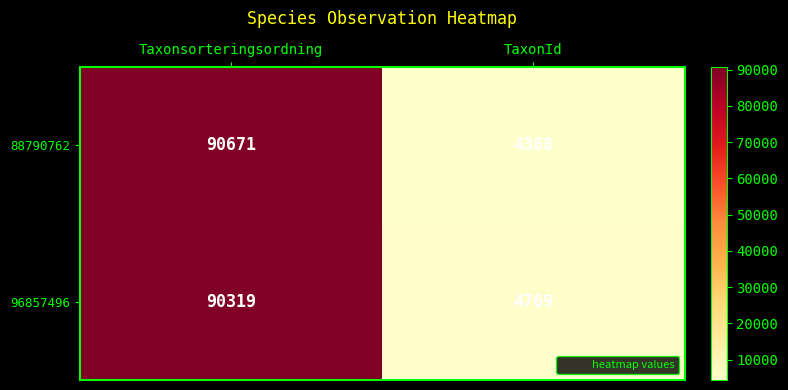

What is the maximum value shown in the chart?

90671